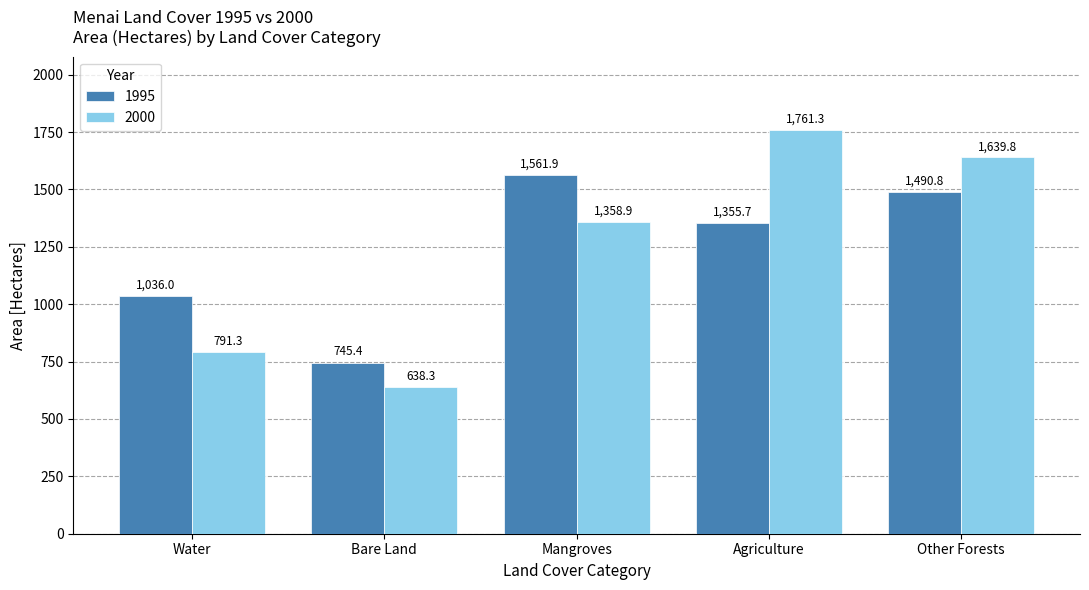

How many groups of bars are there?

5